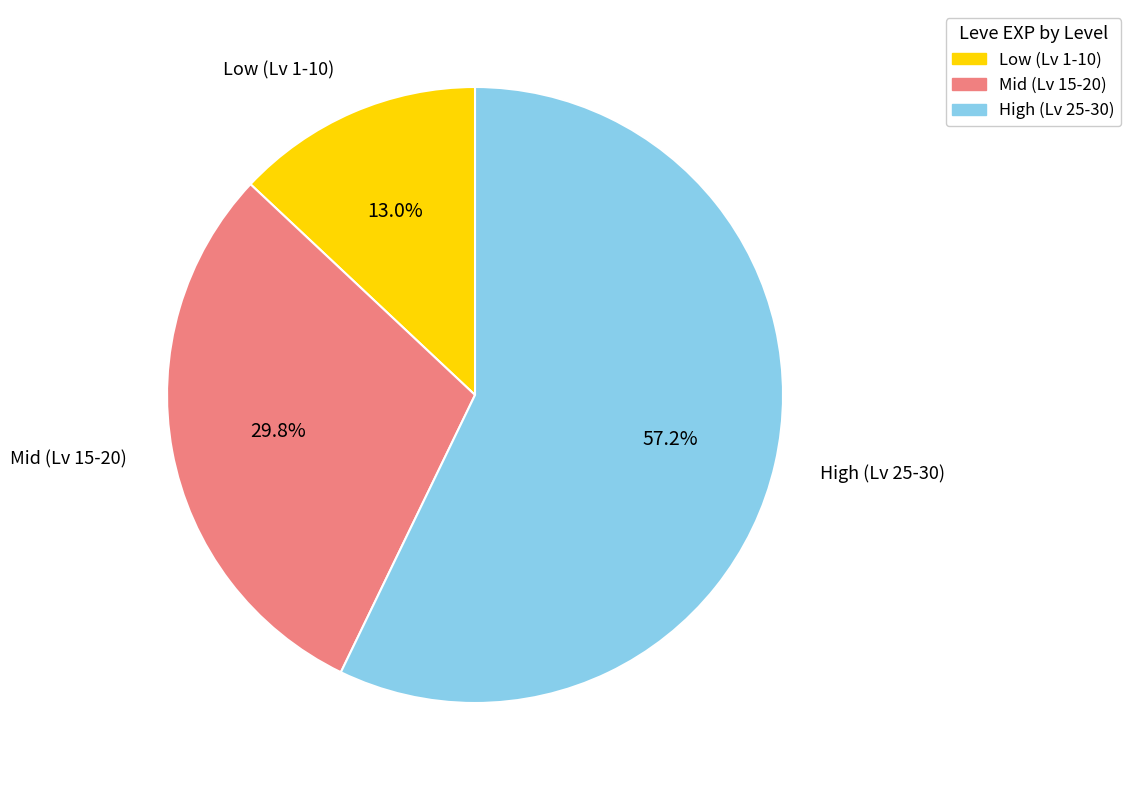

How many segments does this pie chart have?

3